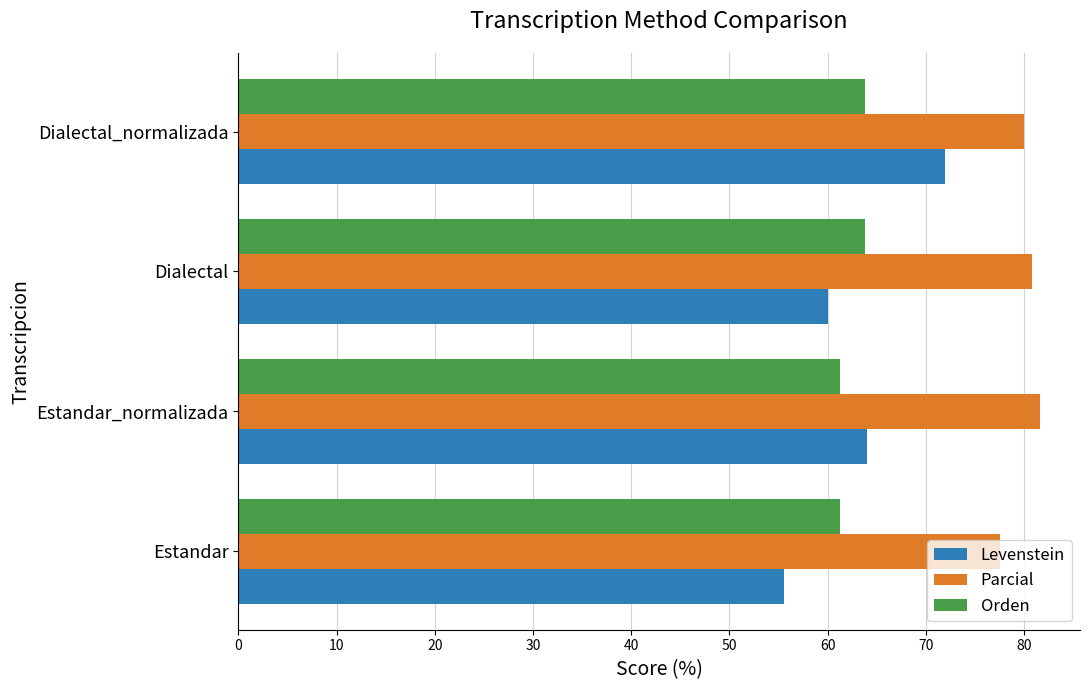

What is the maximum value shown in the chart?

81.6